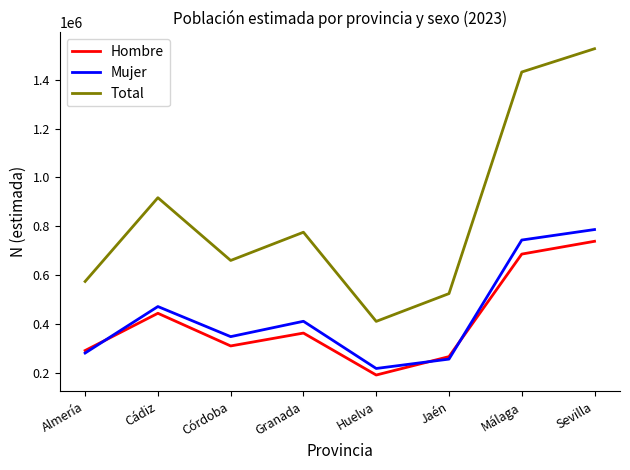

Is the value of Total at Cádiz greater than the value of Mujer at Jaén?

Yes